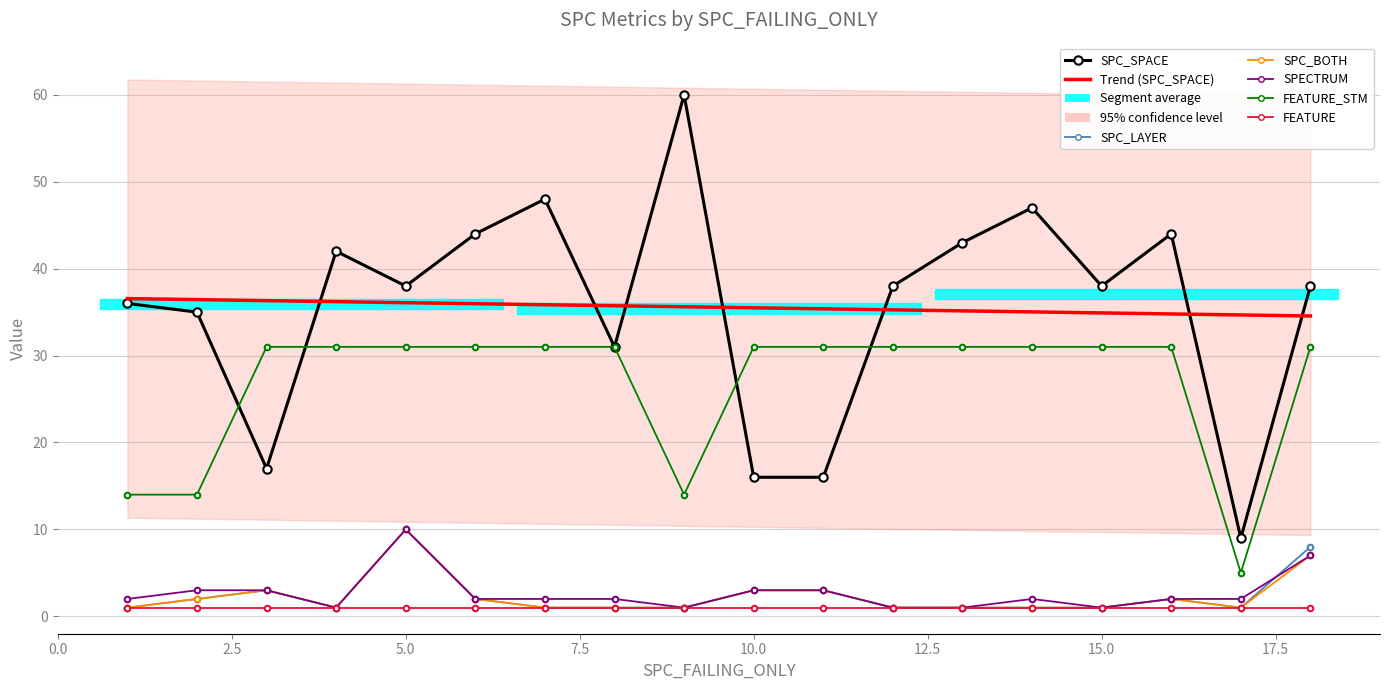

The value of SPC_BOTH at 5.0 is 5. True or false?

False